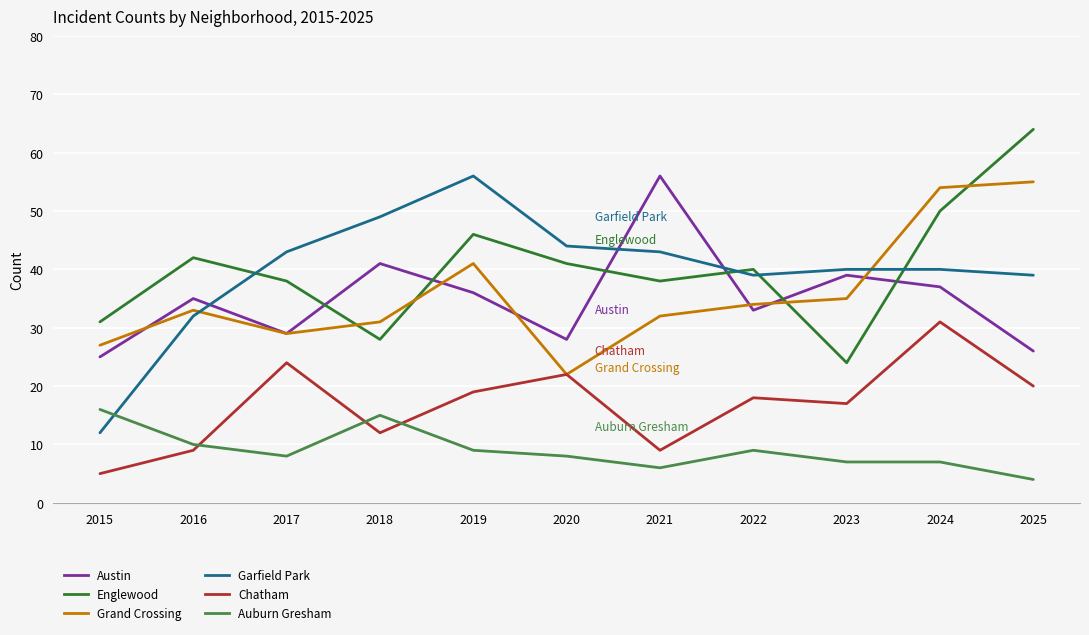

At how many categories does at least one series exceed 52?

4